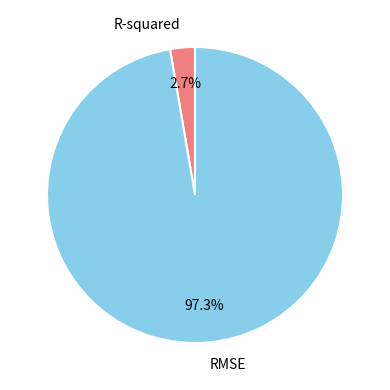

Which has a higher value, RMSE or R-squared?

RMSE